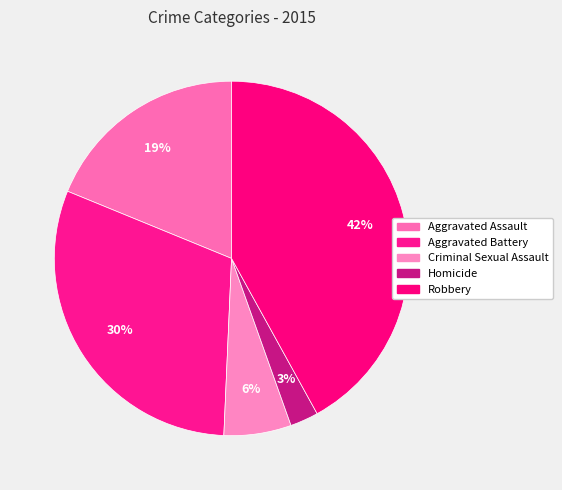

Which category has the biggest portion of the pie?

Robbery